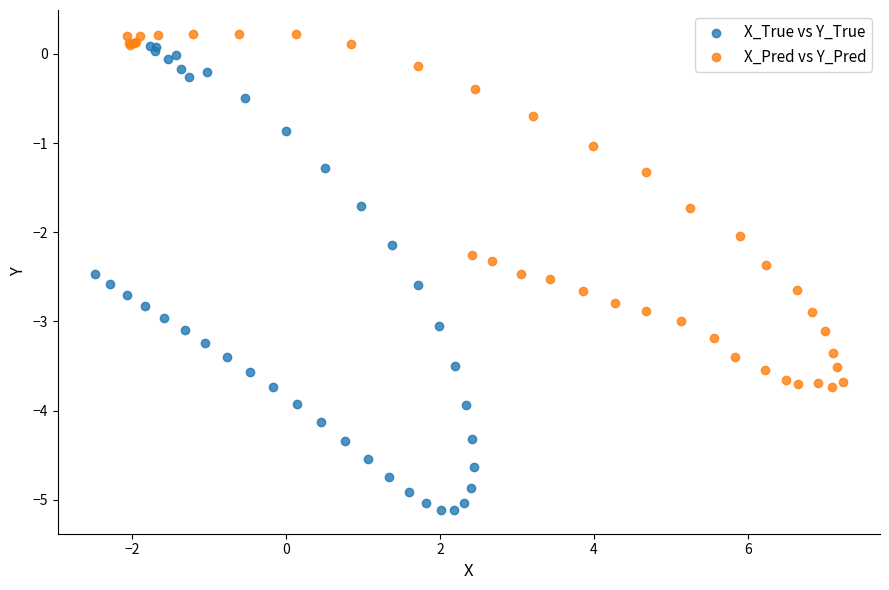

Which series reaches the minimum Y coordinate?

X_True vs Y_True